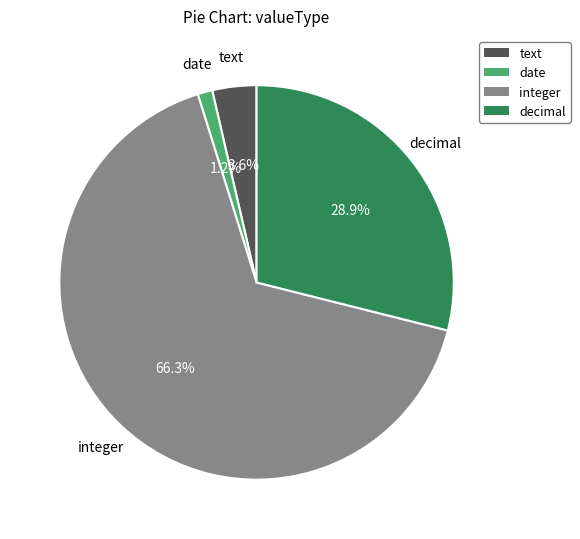

Between decimal and integer, which is larger?

integer